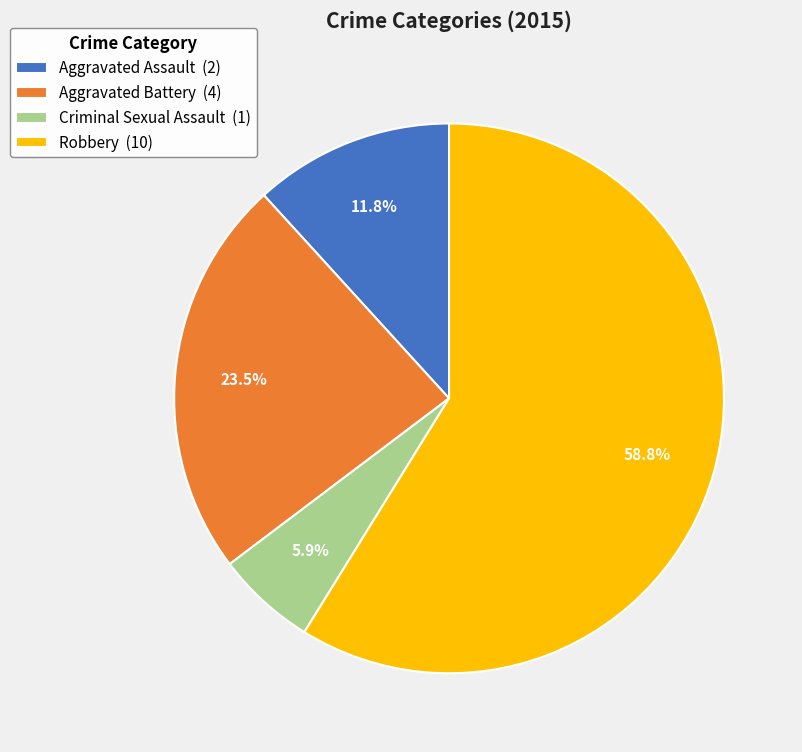

How many segments does this pie chart have?

4